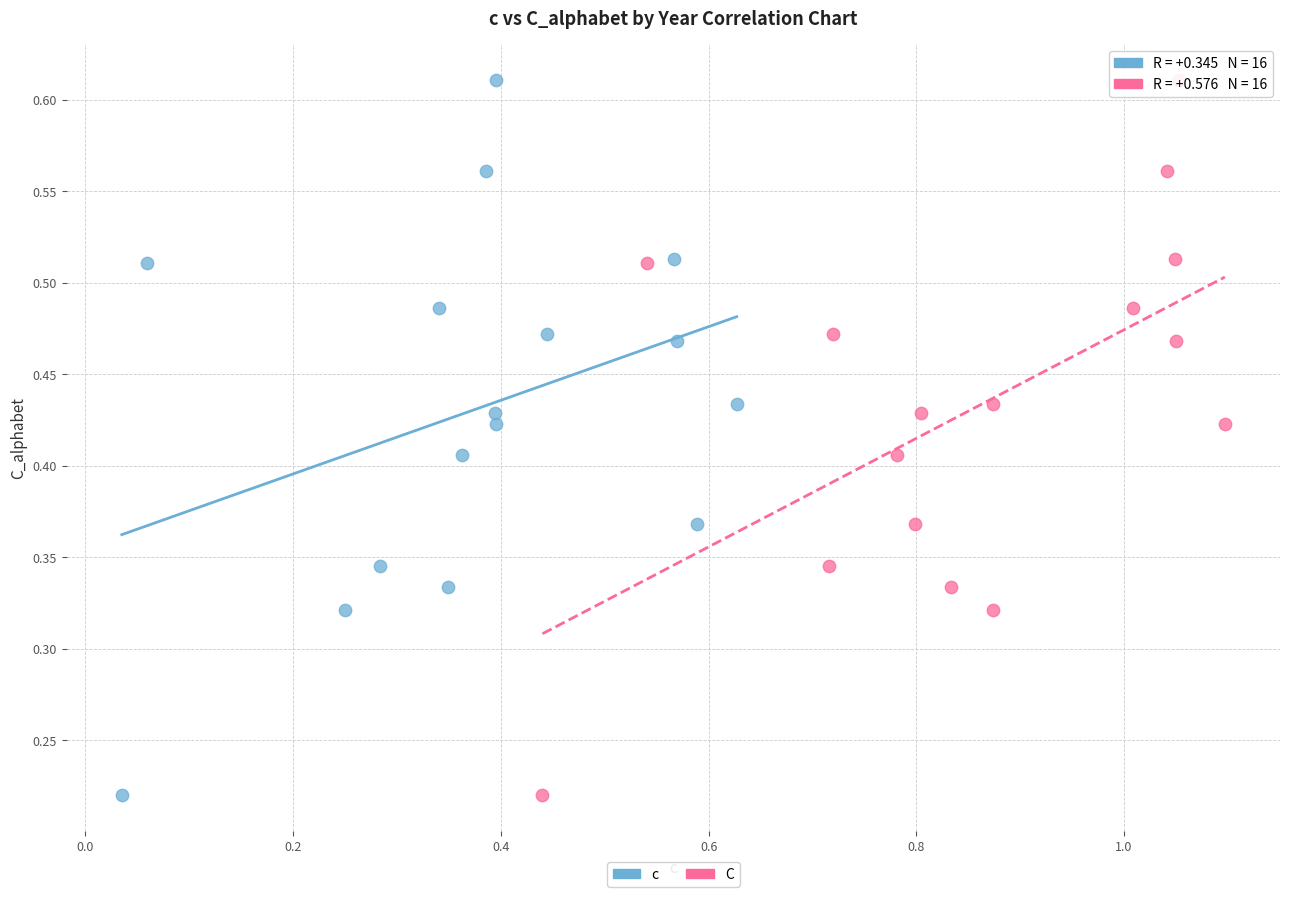

What are all the series names shown in the legend?

c, C